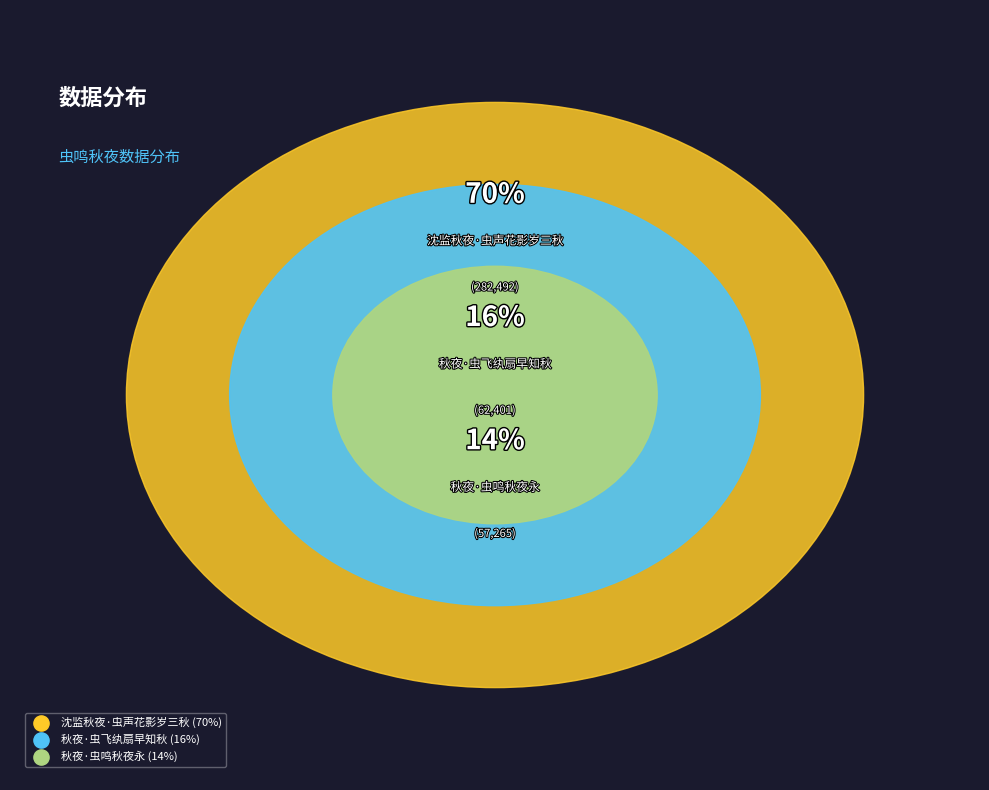

Which category has the smallest portion of the pie?

秋夜·虫鸣秋夜永